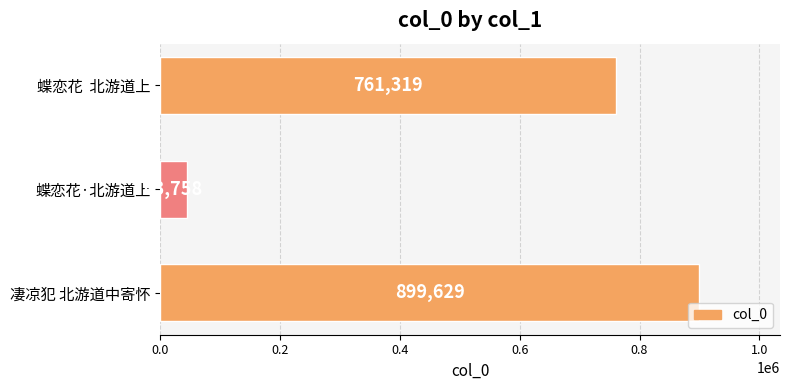

The chart shows a value of 1600965 at 凄凉犯 北游道中寄怀. True or false?

False